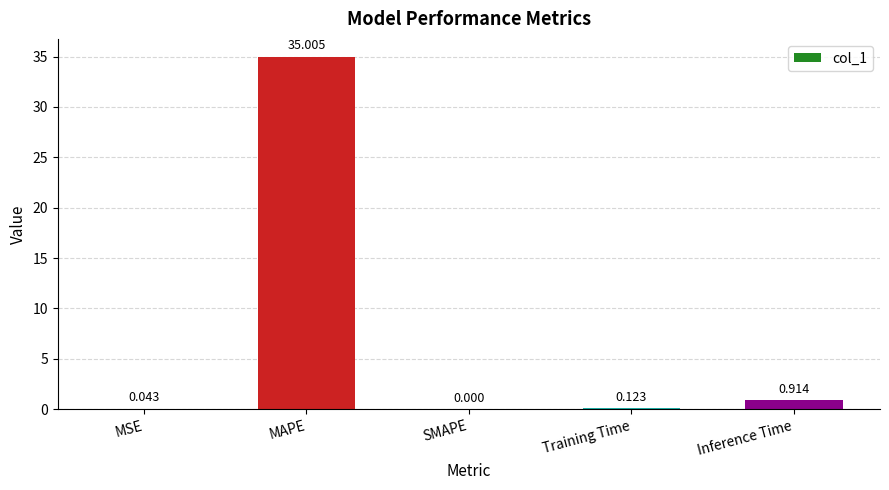

At which category does the chart reach its peak across all series?

MAPE